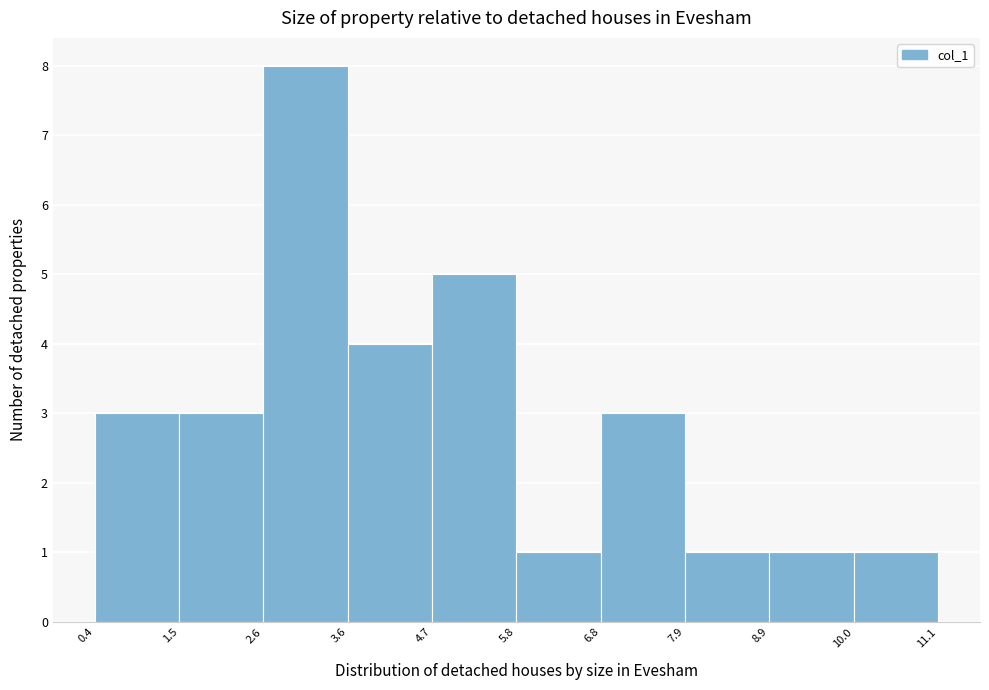

Reading left to right, list every bar in this chart as the range it spans on the x-axis followed by its height. The values are not printed on the chart, so give them approximately, as read against the axis.

0.4 to 1.5: 3
1.5 to 2.6: 3
2.6 to 3.6: 8
3.6 to 4.7: 4
4.7 to 5.8: 5
5.8 to 6.8: 1
6.8 to 7.9: 3
7.9 to 8.9: 1
8.9 to 10.0: 1
10.0 to 11.1: 1